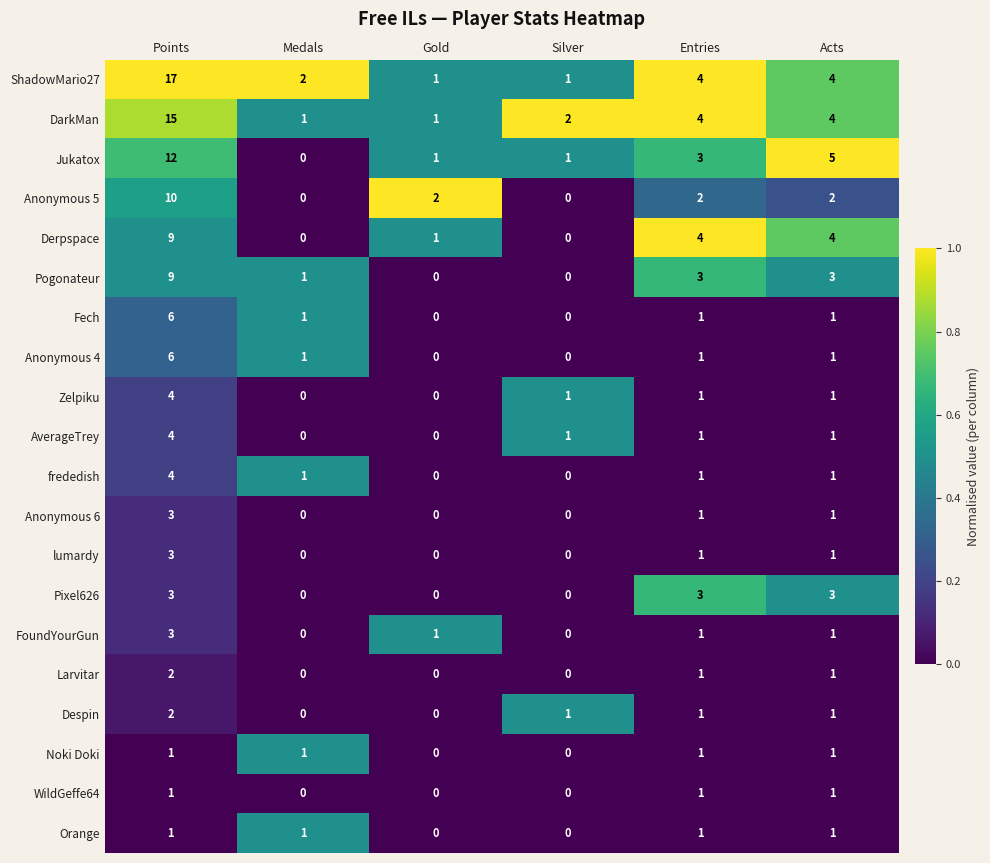

The value of frededish at Points is 4. True or false?

True